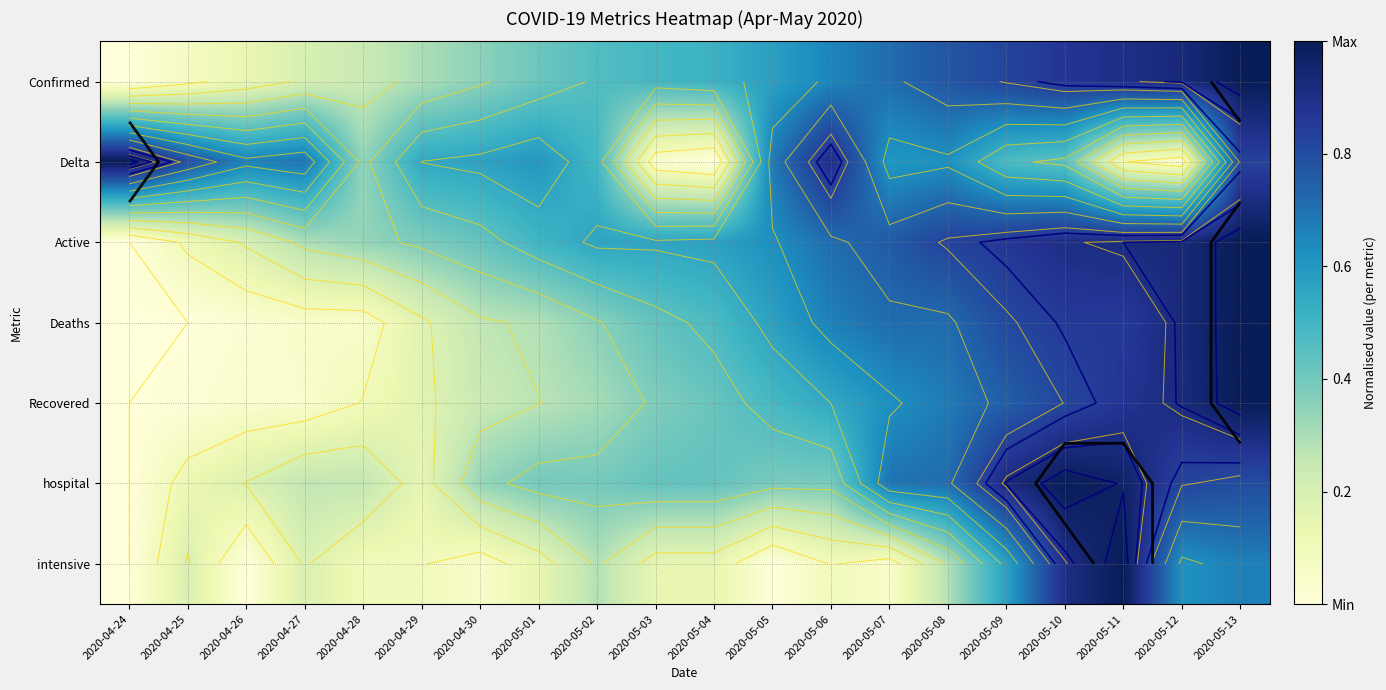

Count the number of data series in this chart.

7